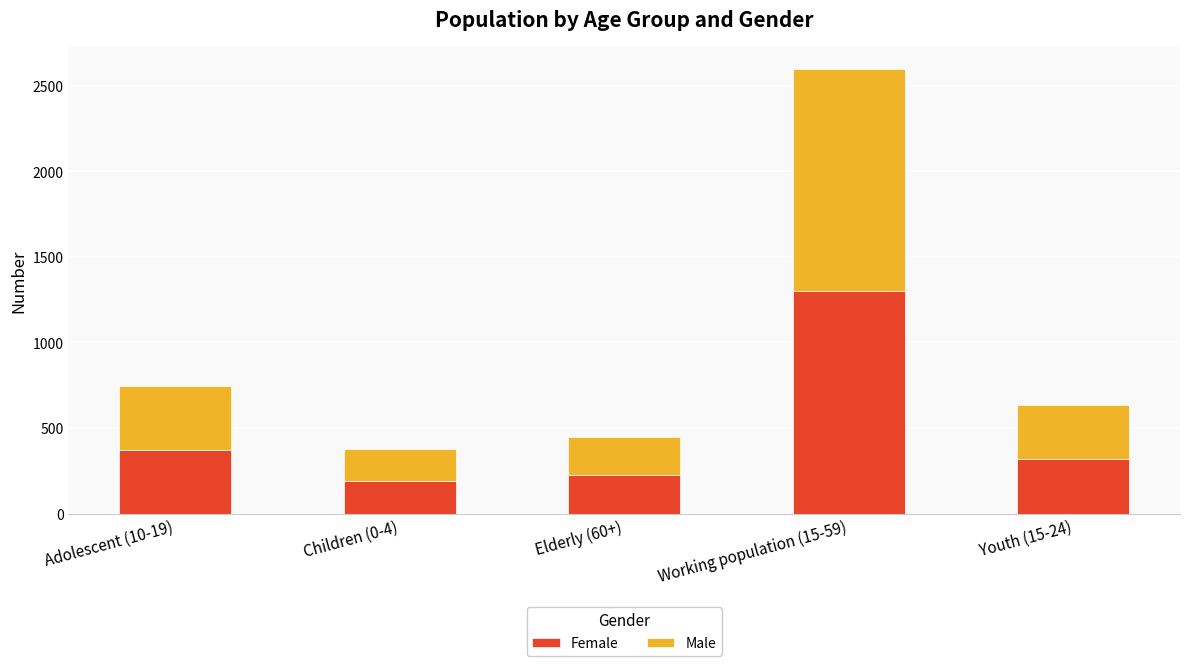

The Female series shows 2224 at Working population (15-59). True or false?

False